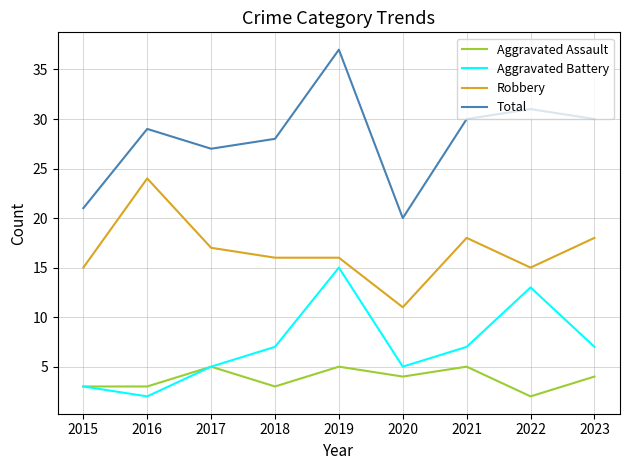

What is the difference between the highest and lowest values at 2018?

25